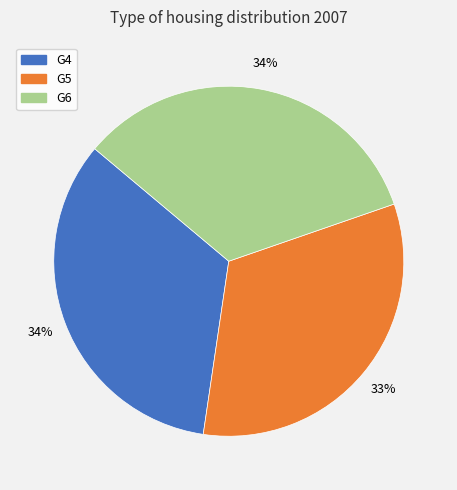

Count the number of slices in the pie.

3